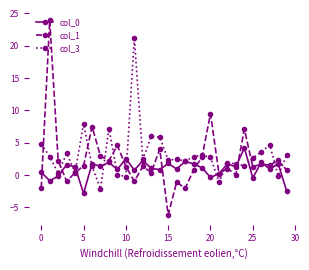

Which series has the largest range (max minus min)?

col_1